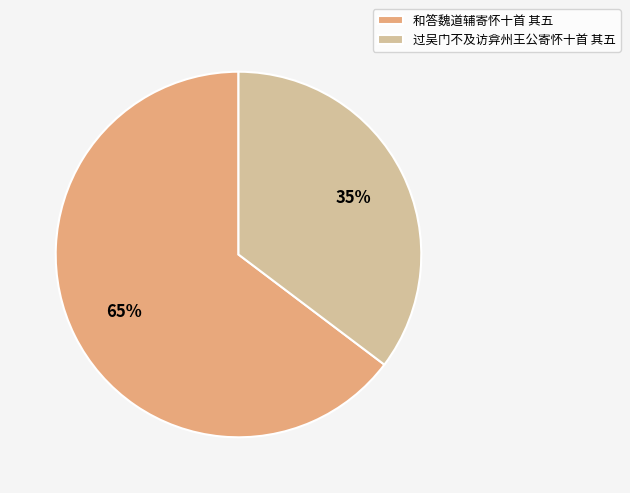

How many segments does this pie chart have?

2